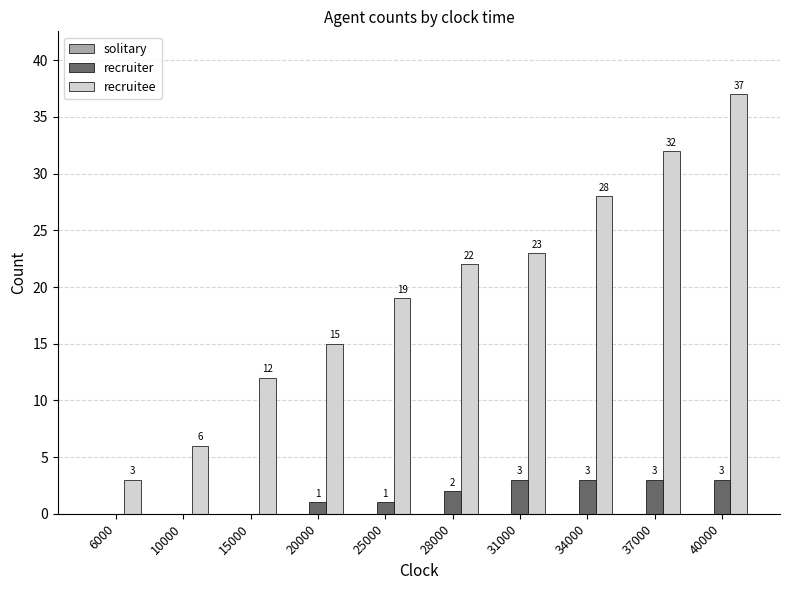

What is the sum of all recruiter values?

16